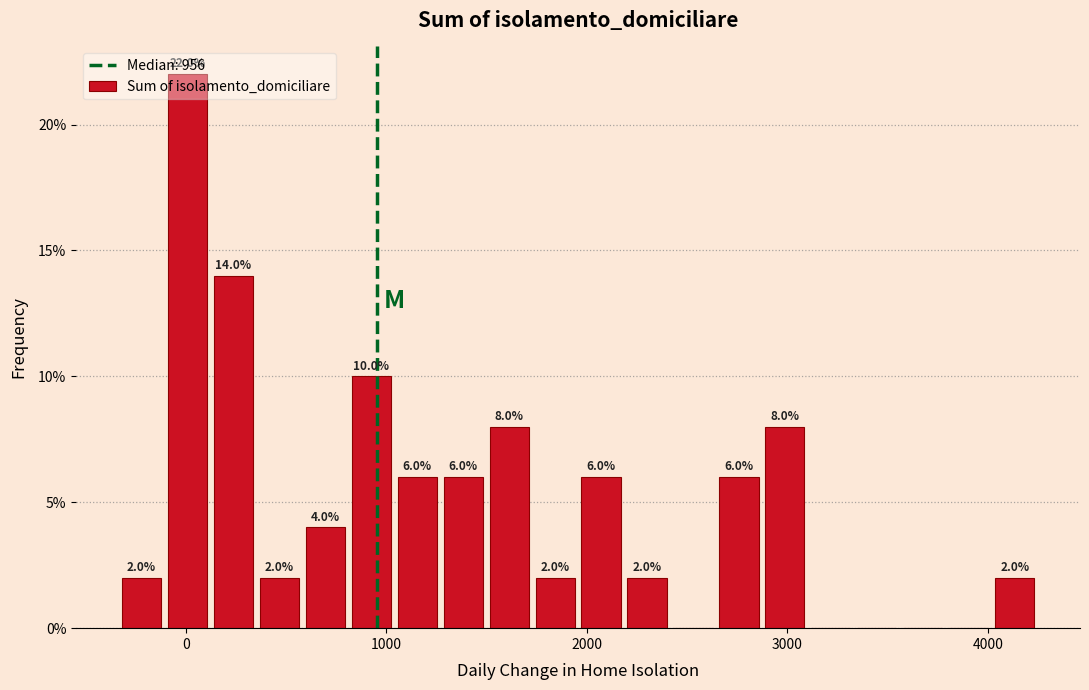

Around what value on the x-axis is the tallest bar? Give the approximate position of its centre, as read against the axis.

0